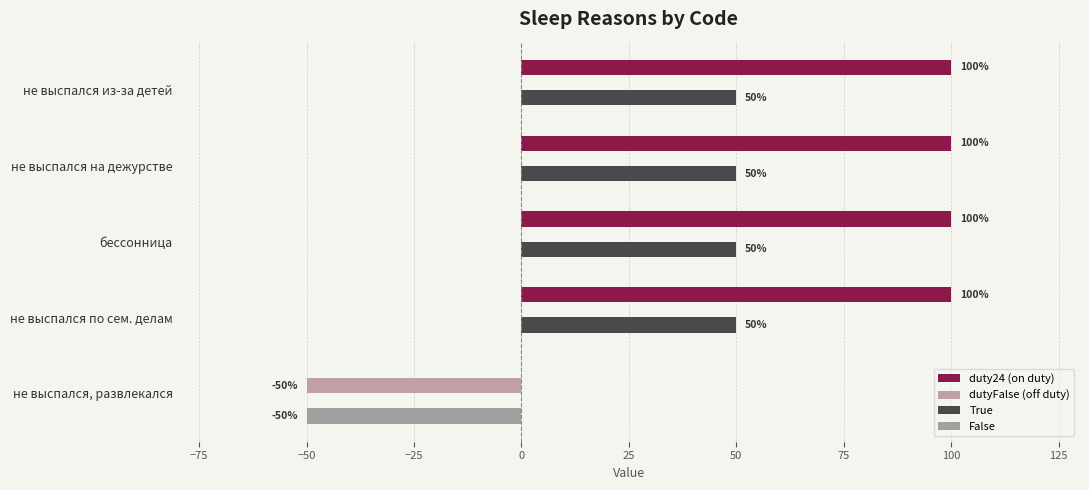

What are all the series names shown in the legend?

duty24 (on duty), dutyFalse (off duty), True, False